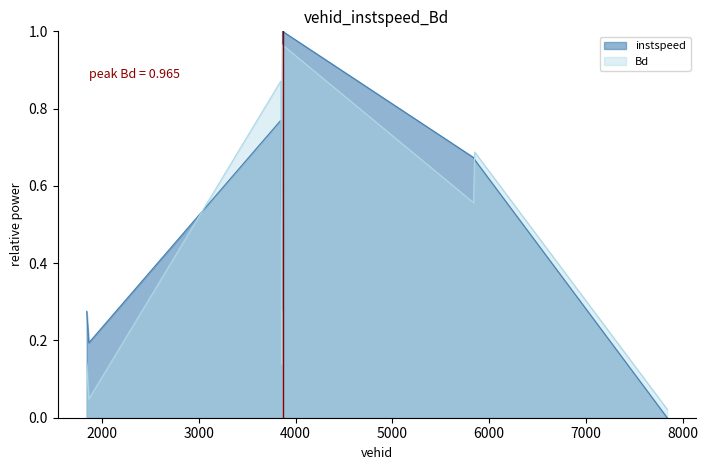

What is the label of the 4th point from the left?

3849.0